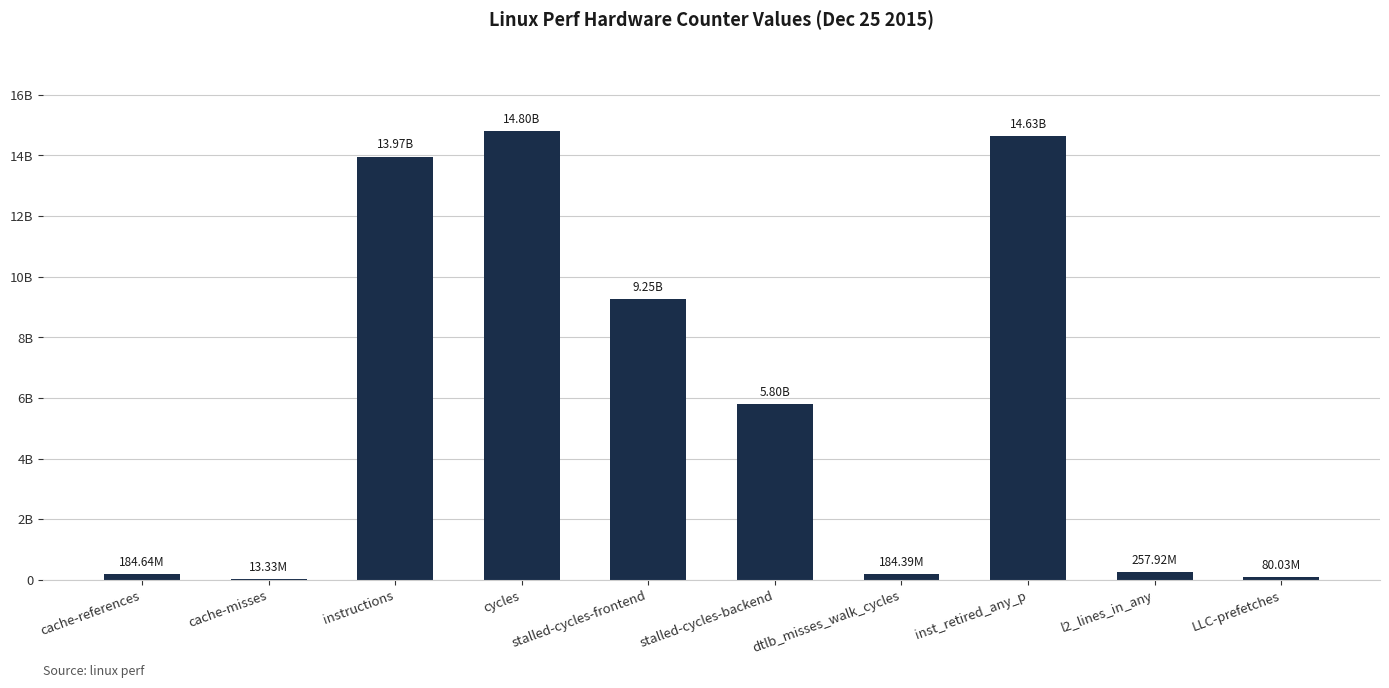

Approximately how many times larger is the value at l2_lines_in_any compared to cache-misses?

19.3